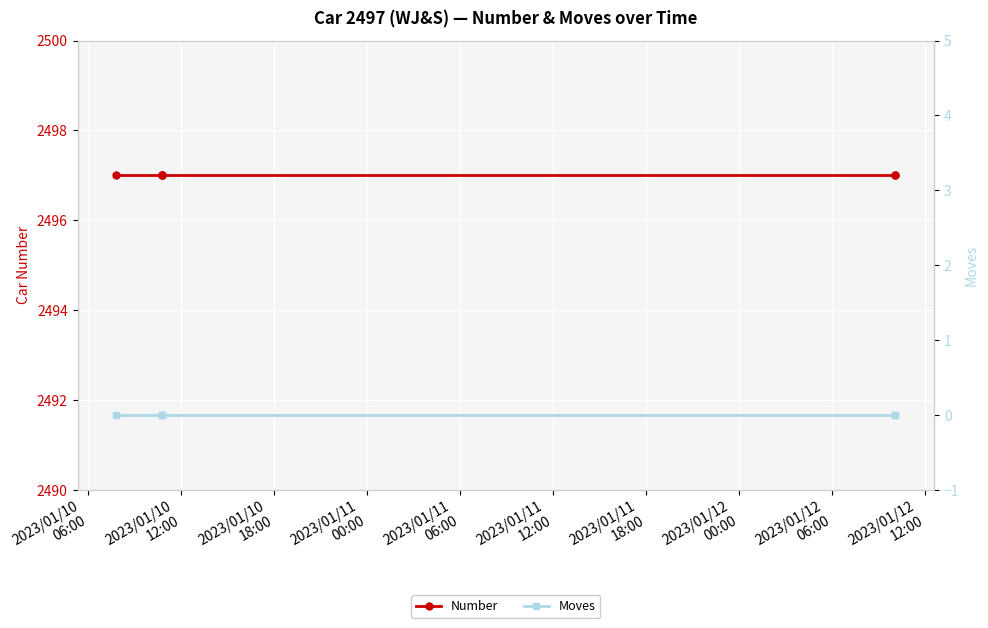

What is the sum of all Number values?

14982